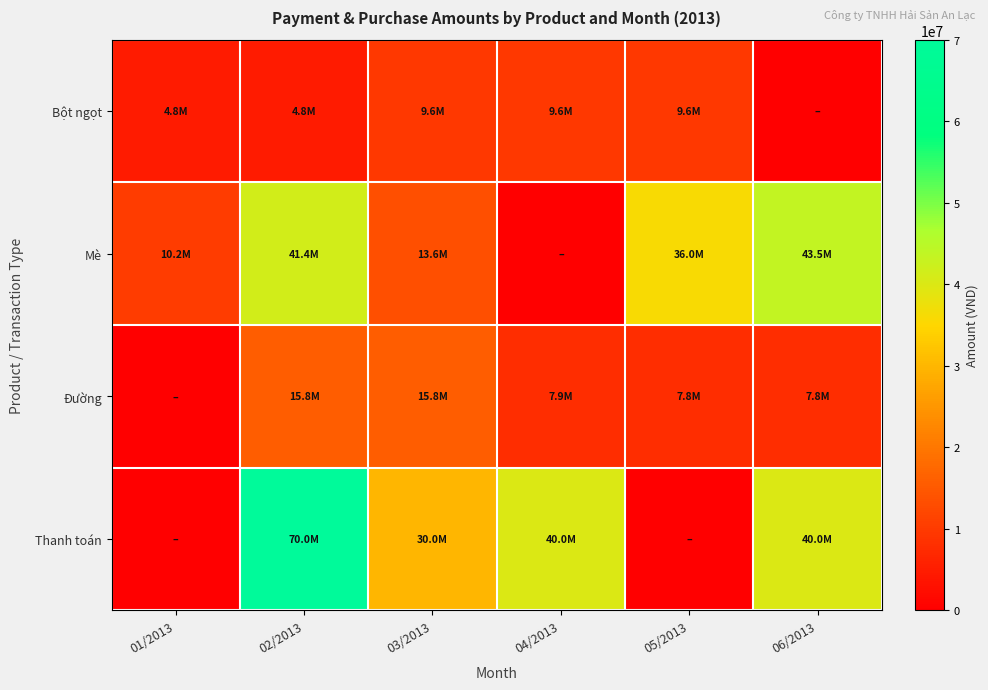

Between 04/2013 and 06/2013, which is larger?

04/2013